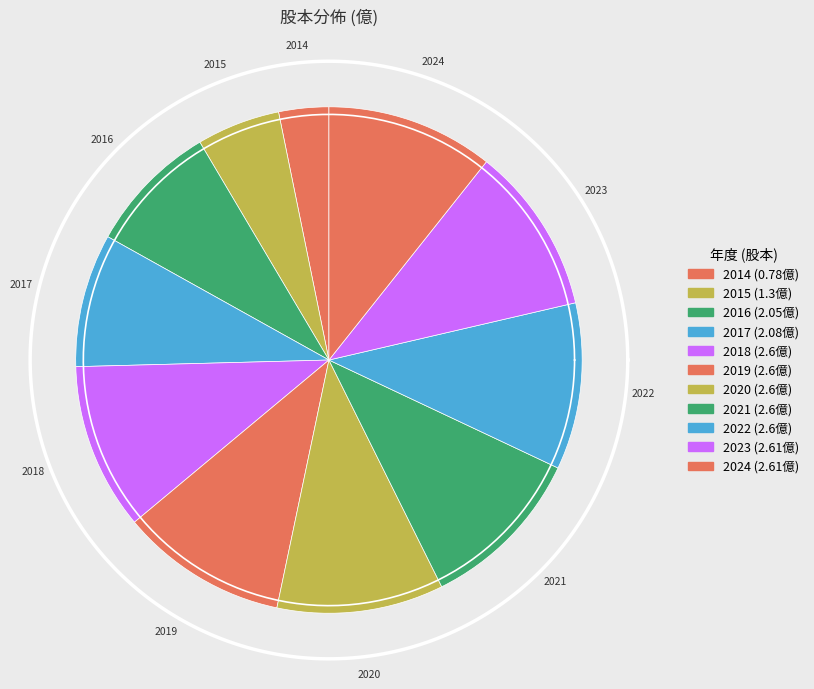

What is the total percentage of 2018 and 2020?

21.3%